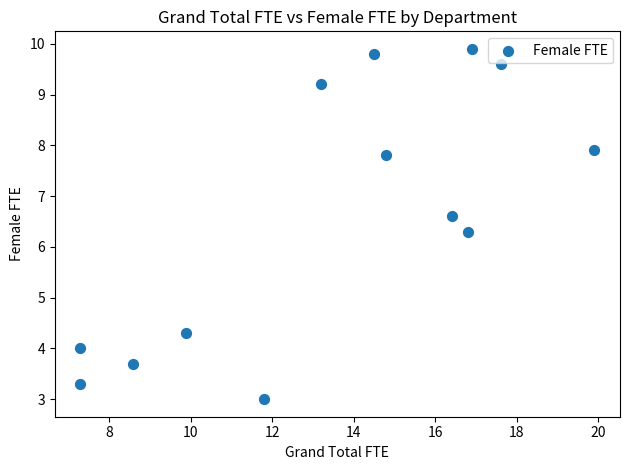

What Y value in the scatter plot is closest to 6?

6.3